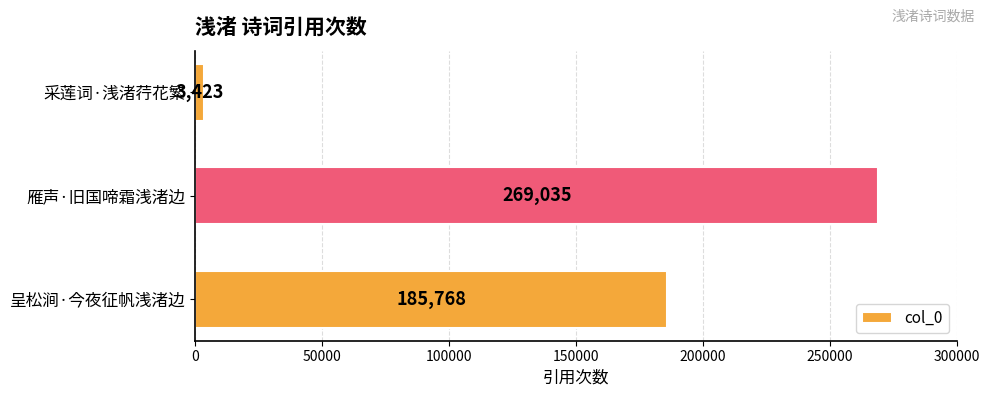

What is the ratio of the value at 呈松涧·今夜征帆浅渚边 to the value at 采莲词·浅渚荇花繁?

54.3